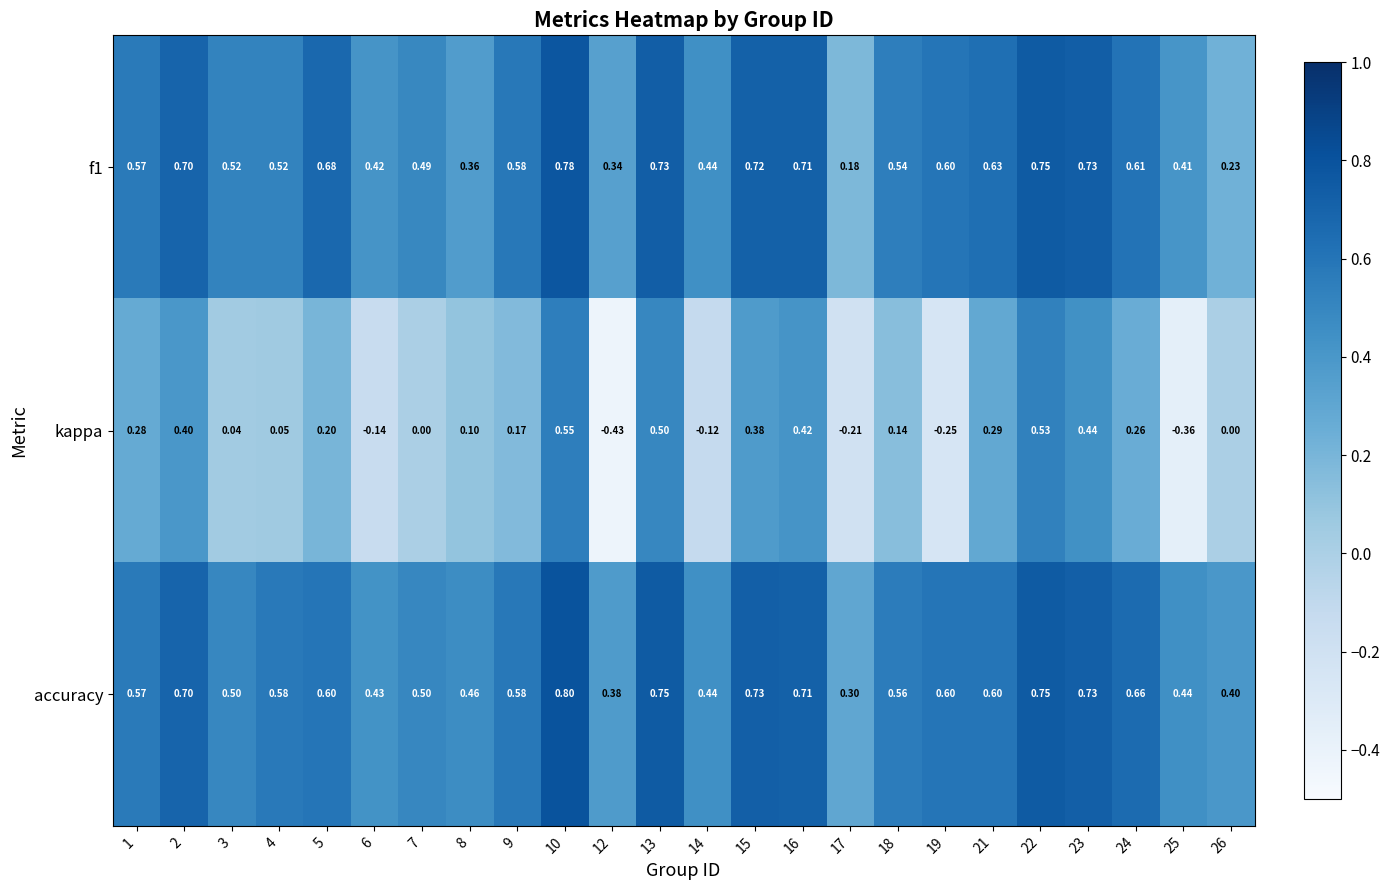

Which series has the largest total across all categories?

accuracy